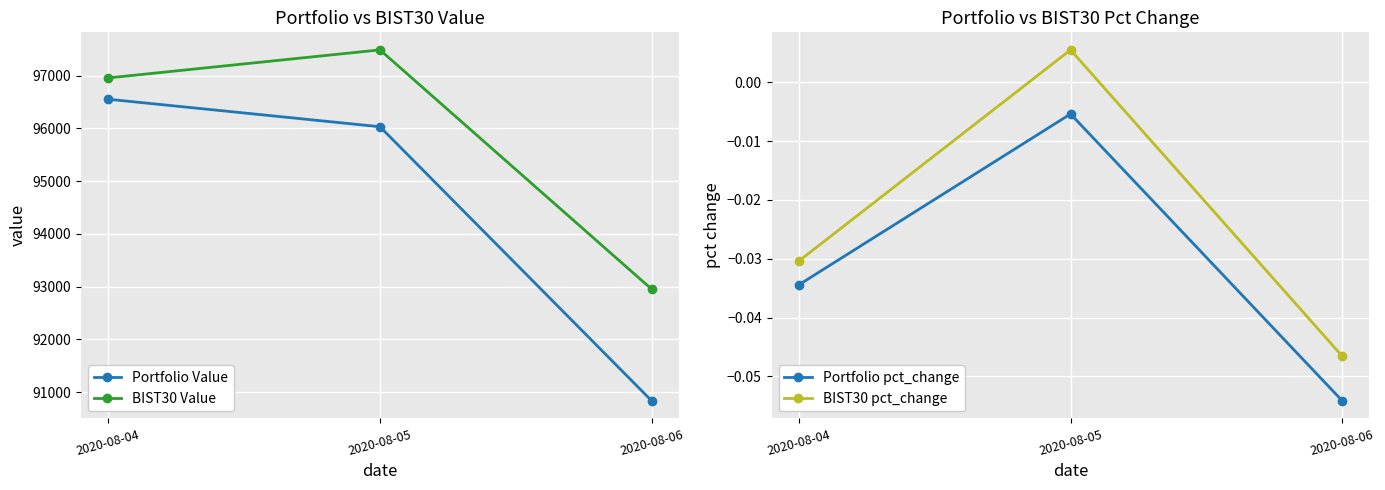

At 2020-08-05, list the series in order from smallest to largest.

Portfolio pct_change, BIST30 pct_change, Portfolio Value, BIST30 Value